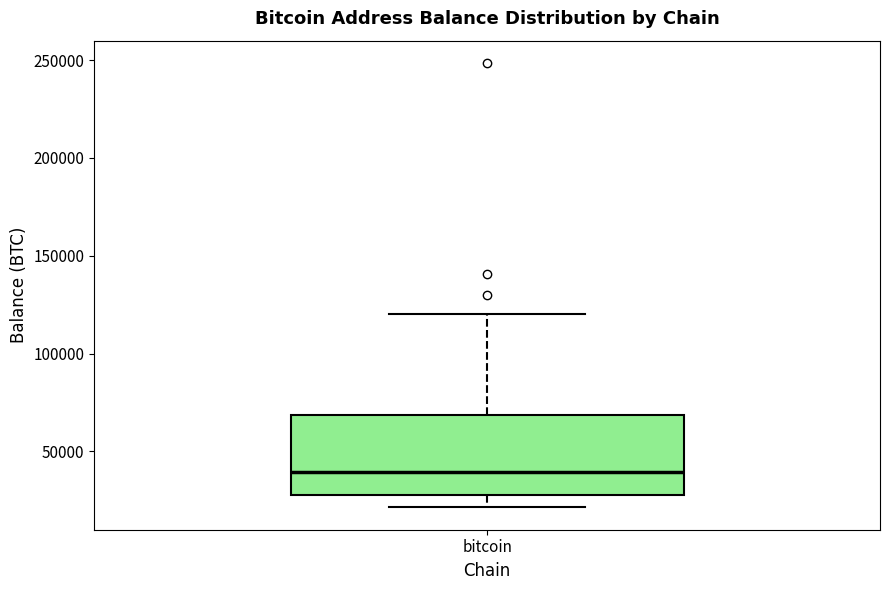

Read this box plot against the y-axis: the position of the median line, the range covered by the box, and the ends of both whiskers. The values are not printed on the chart, so give them approximately, as read against the axis.

median 40000, box 25000 to 70000, whiskers 20000 to 120000